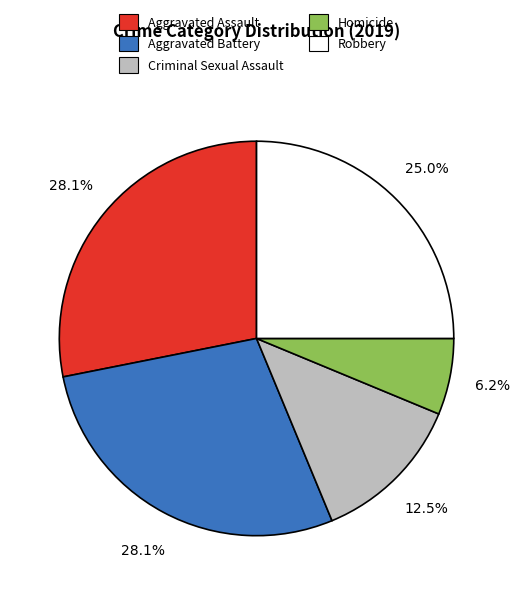

Does Aggravated Assault represent more than half of the total?

No